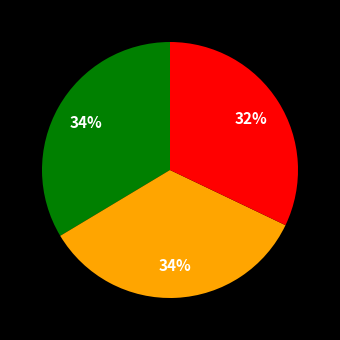

To the nearest percent, what is the difference between the largest and smallest slice percentages?

2%